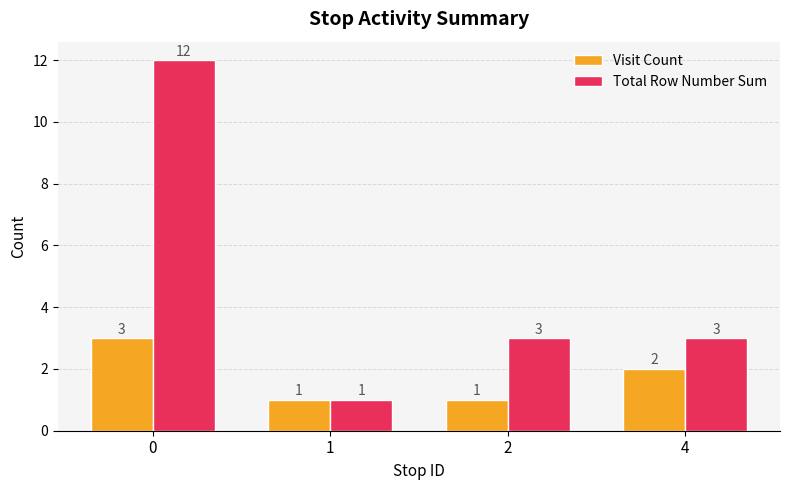

Count the Visit Count values in the range 1 to 3.

4